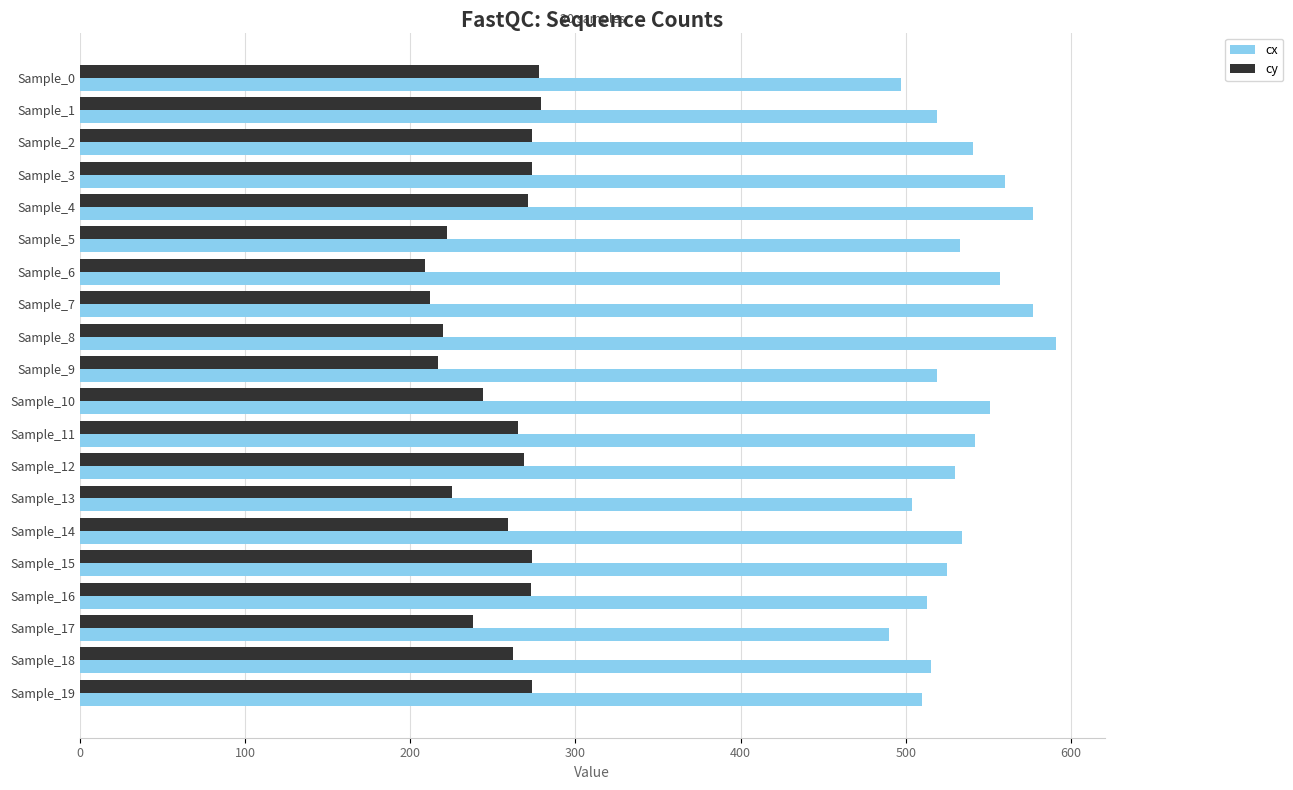

At how many categories does at least one series exceed 236?

20